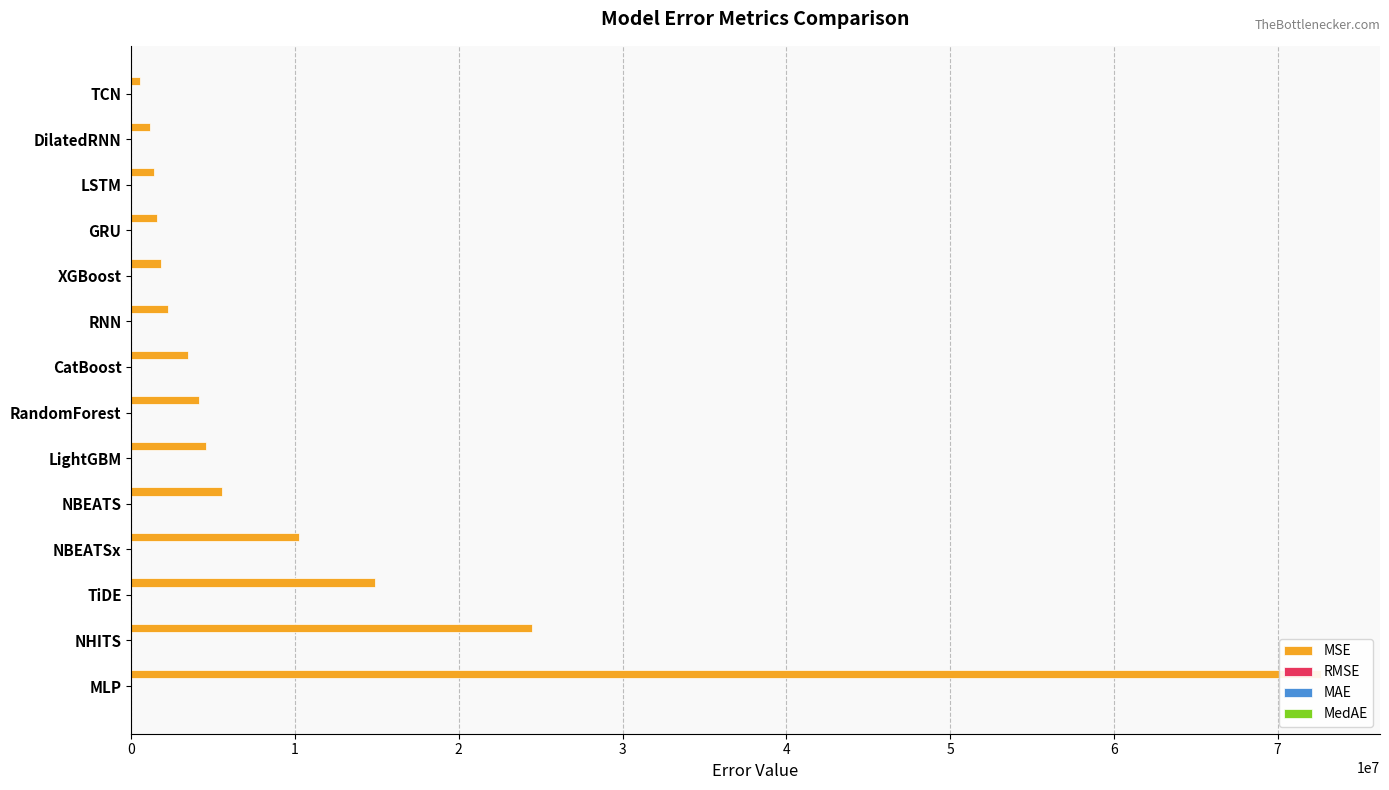

How many categories are shown in the chart?

14